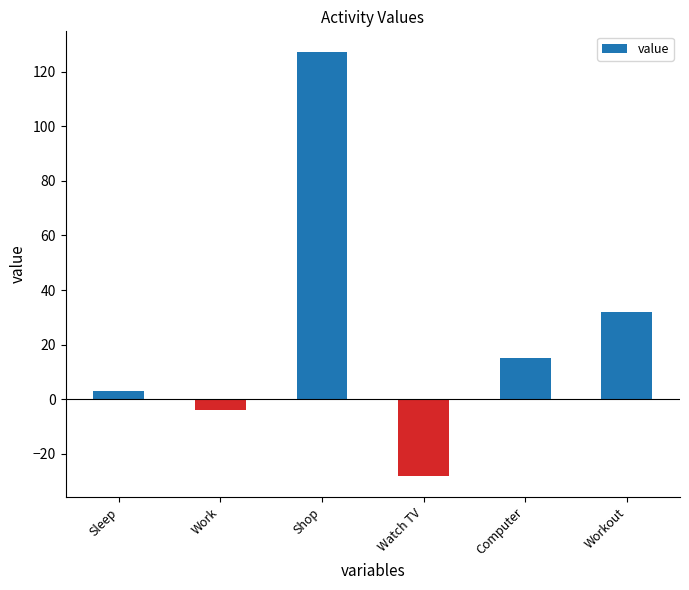

What position from the left is Watch TV?

4